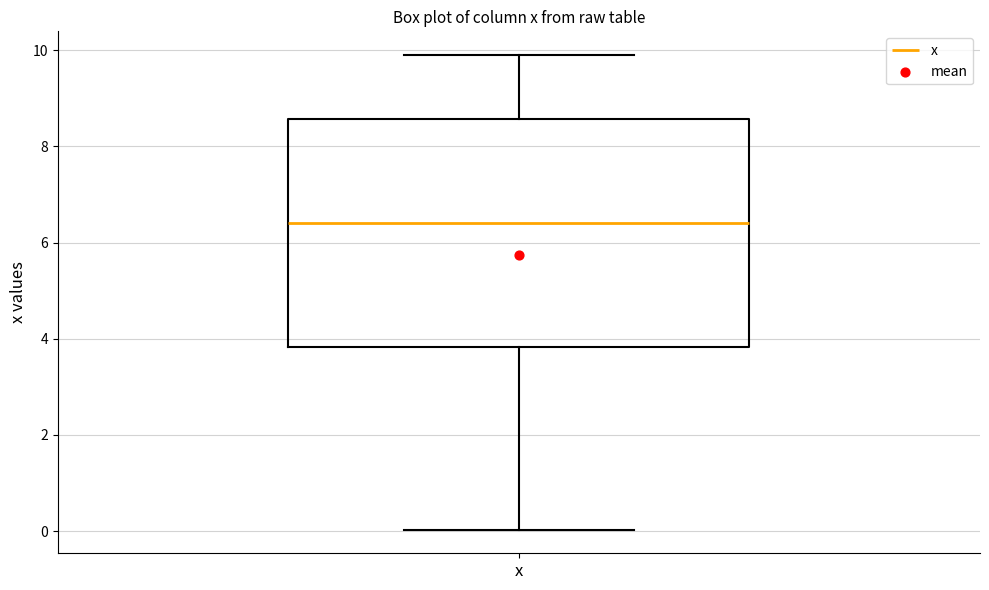

Transcribe this box plot: give where the median line is, the range the box spans, and where the two whiskers end, as read against the y-axis. The values are not printed on the chart, so give them approximately, as read against the axis.

median 6.4, box 3.8 to 8.6, whiskers 0.0 to 9.8